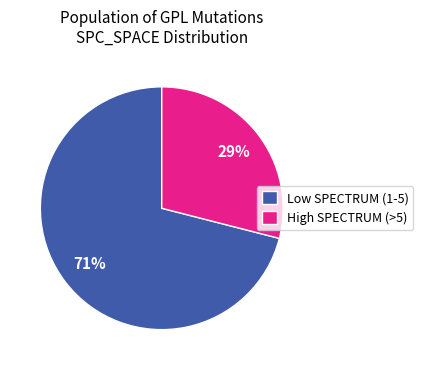

To the nearest percent, what is the average slice percentage?

50%